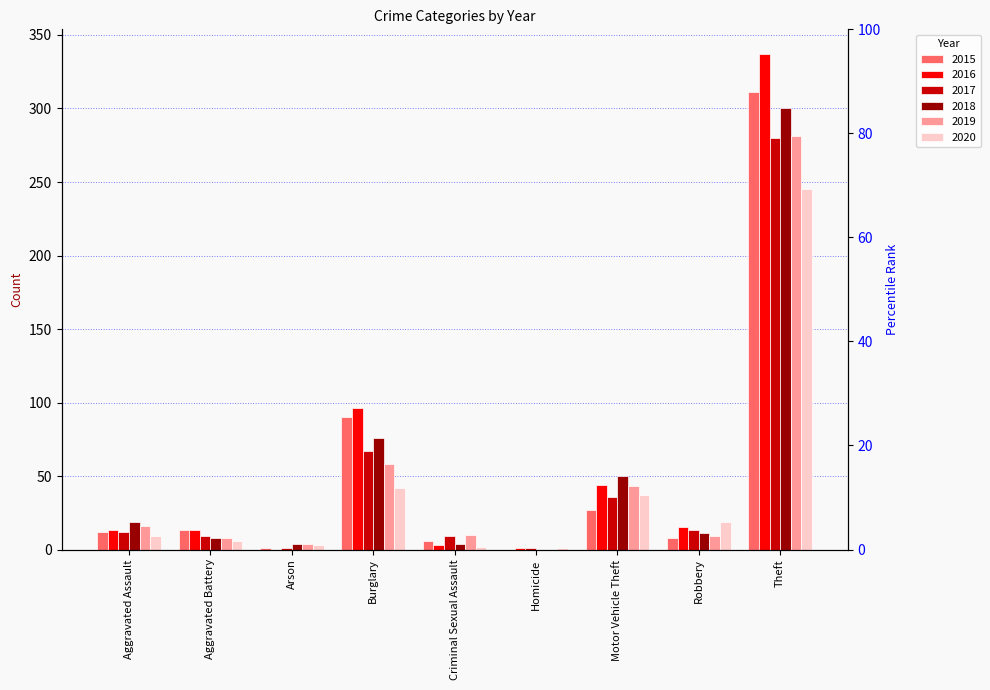

Where is 2017 nearest to the value 140?

Burglary